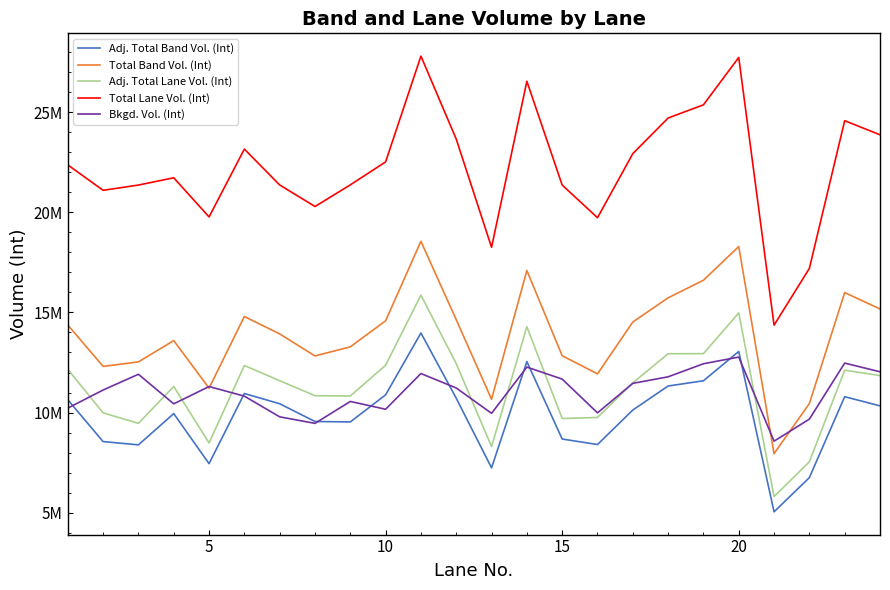

Is this an area chart (filled region under the line)?

No